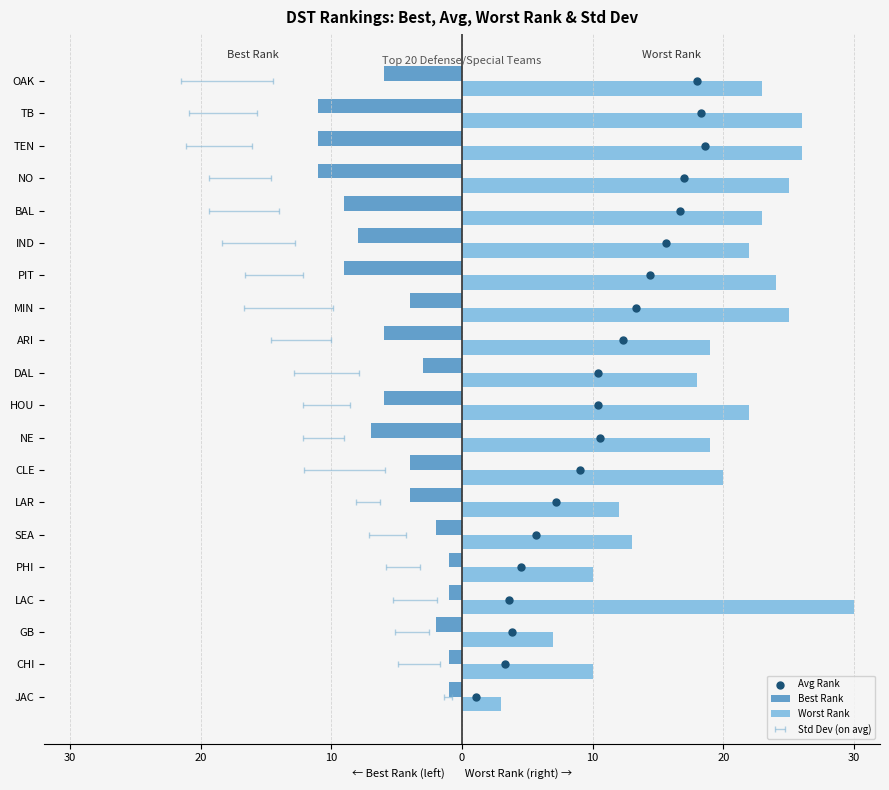

Is the value of Worst Rank at PIT greater than the value of Best Rank at JAC?

Yes